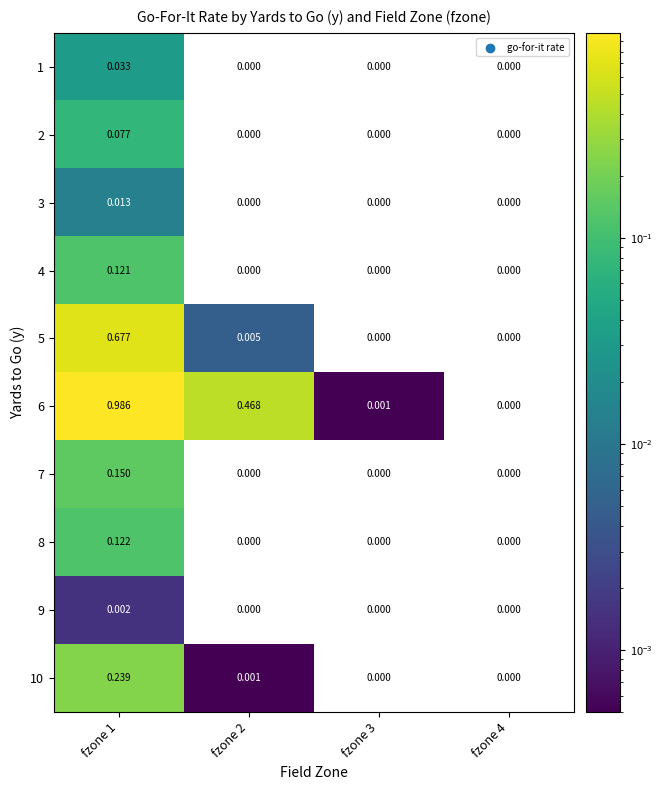

Which series has the largest total across all categories?

6